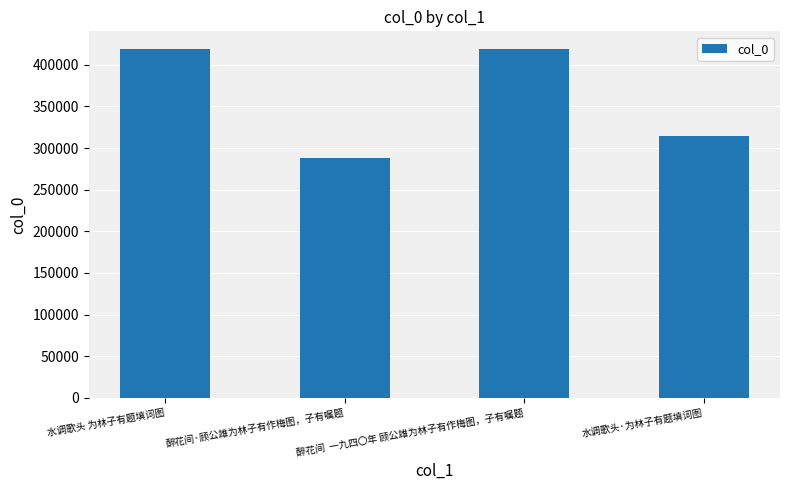

What is the maximum value shown in the chart?

419272